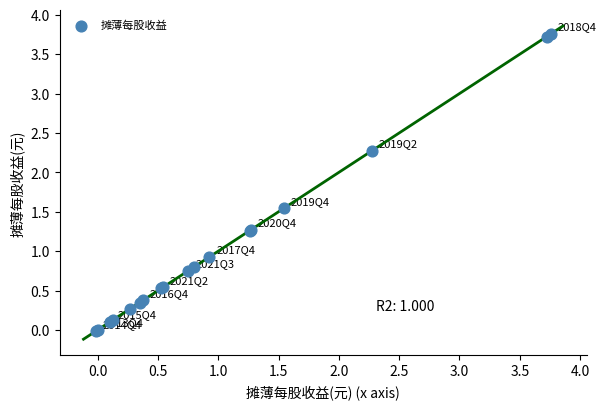

What Y value in the scatter plot is closest to 1?

0.9